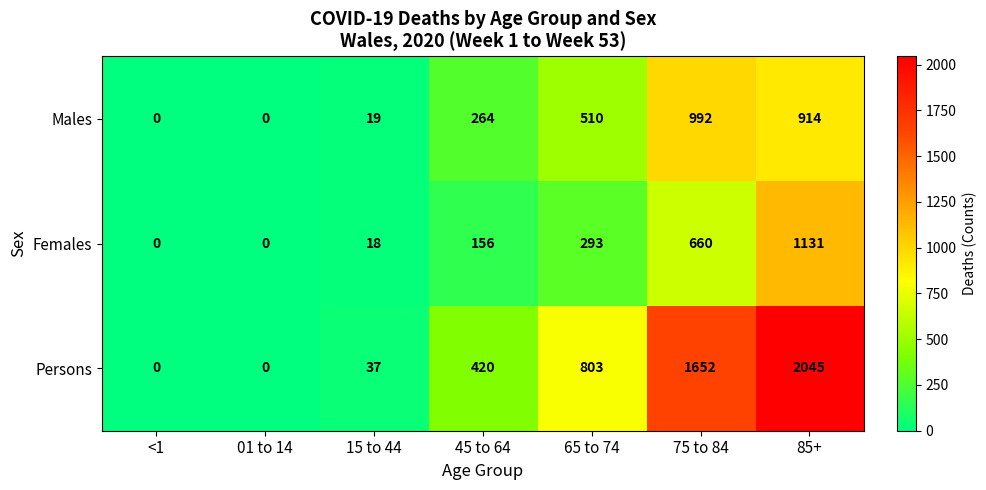

The Persons series shows 0 at 01 to 14. True or false?

True